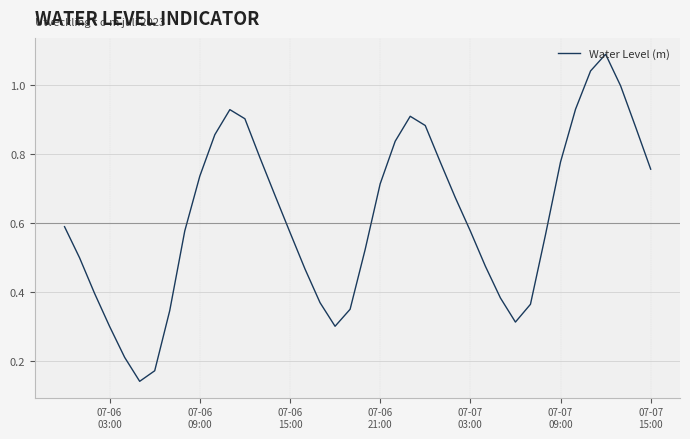

How many lines are shown in the chart?

1